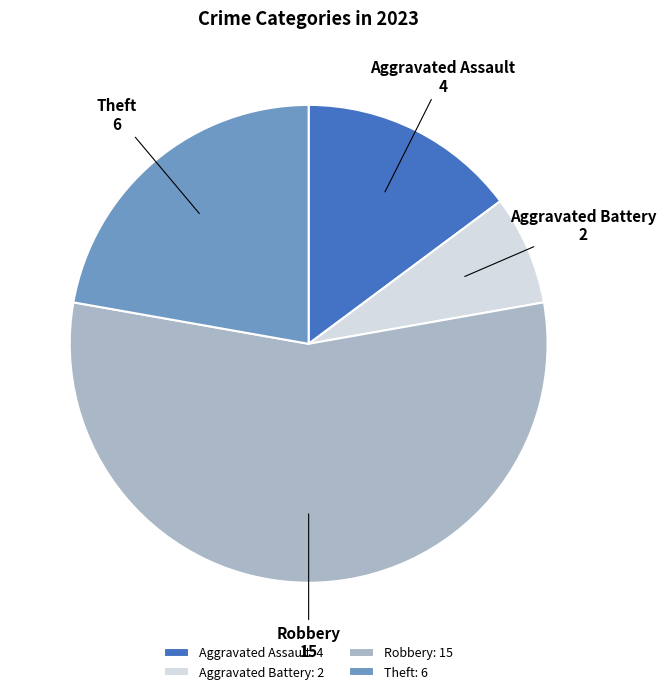

Which category has the biggest portion of the pie?

Robbery